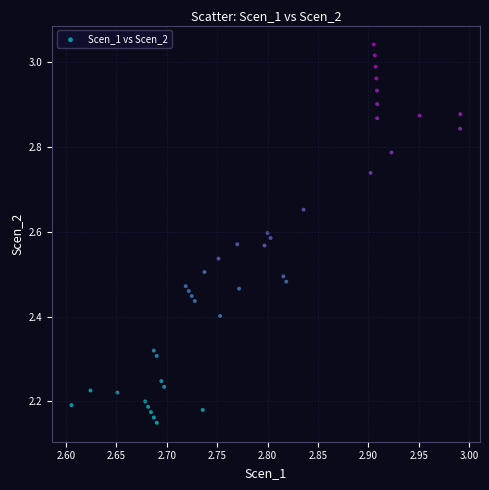

What is the range of X values (max minus min)?

0.4